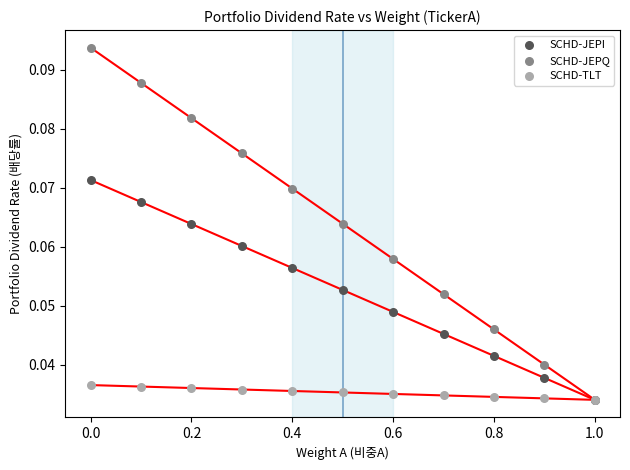

What are all the series names shown in the legend?

SCHD-JEPI, SCHD-JEPQ, SCHD-TLT